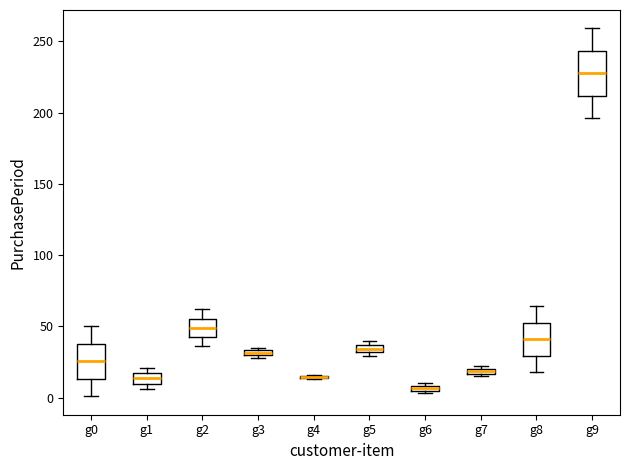

Comparing the boxes themselves (not the whiskers), which one is the tallest?

g9